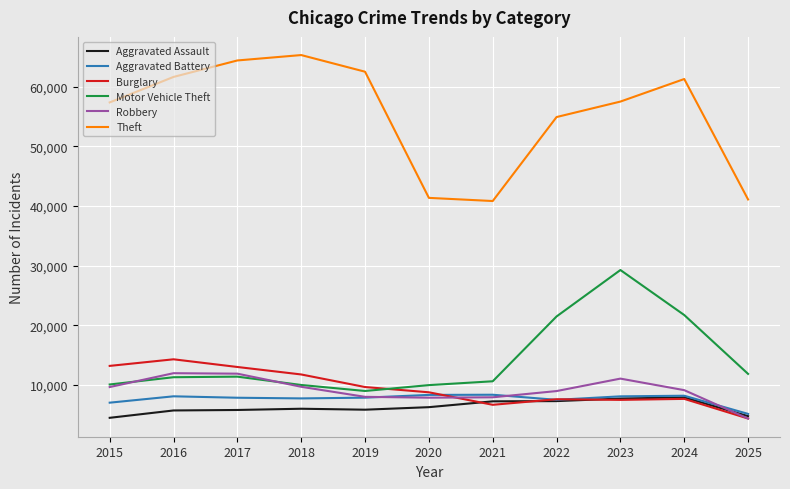

Is the value of Robbery at 2025 greater than the value of Motor Vehicle Theft at 2022?

No